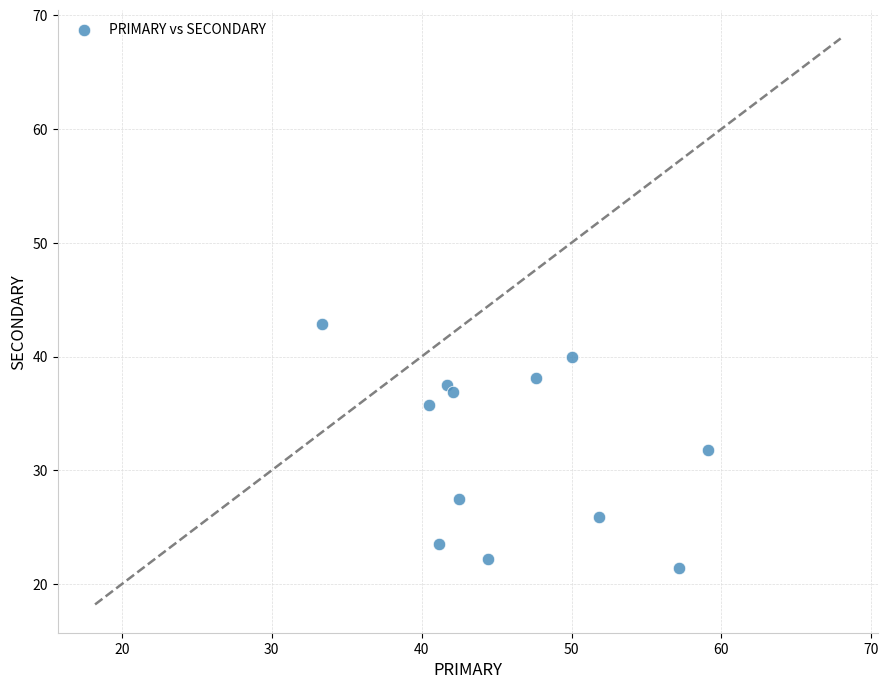

What is the average Y value?

32.0